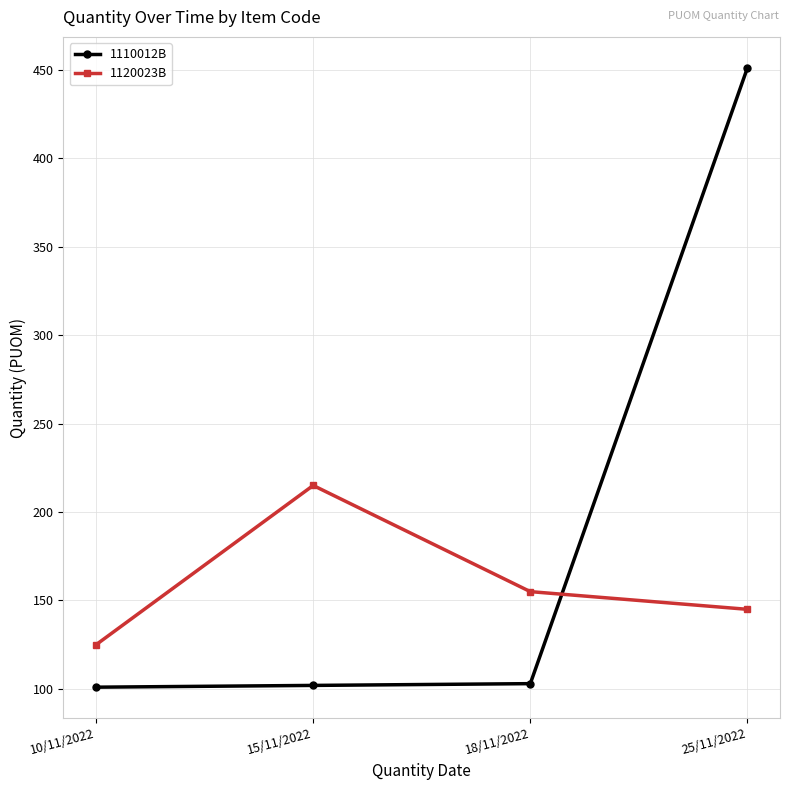

The value of 1110012B at 15/11/2022 is 102. True or false?

True